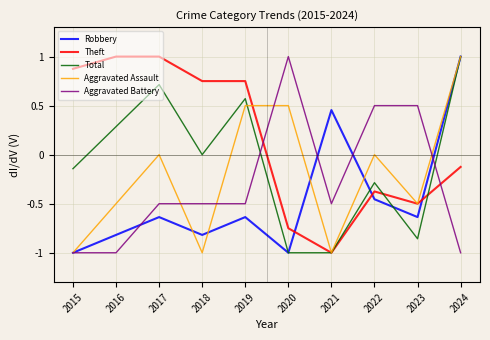

At which label does Aggravated Assault reach its peak?

2024